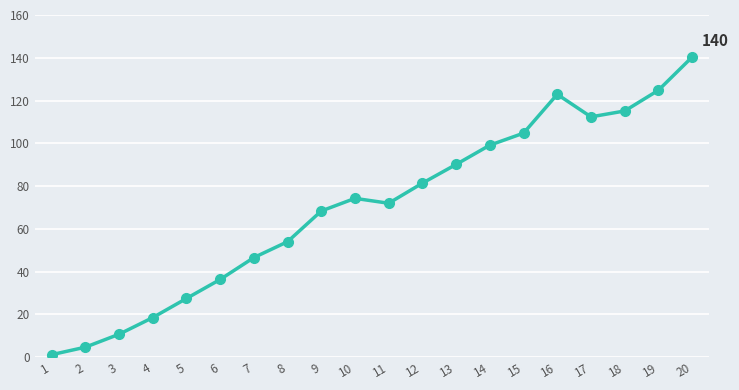

At which category does the data reach its first local valley?

11